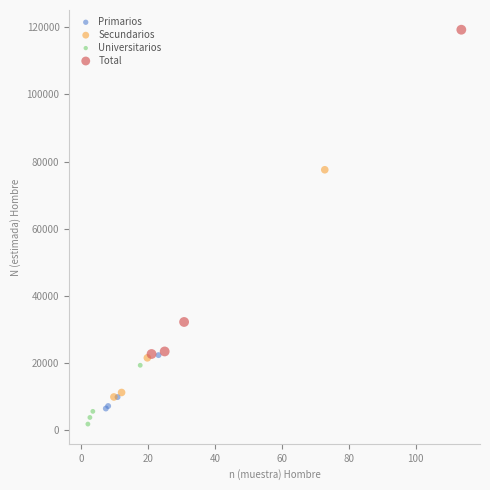

Which series contains the lowest Y value?

Universitarios